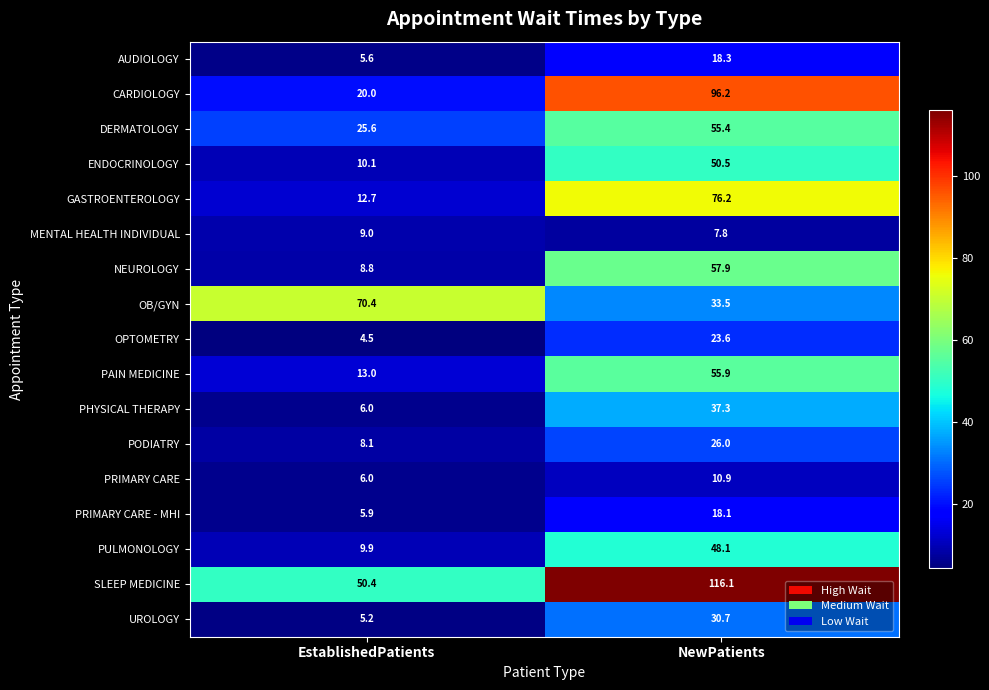

How many series are shown in this chart?

17